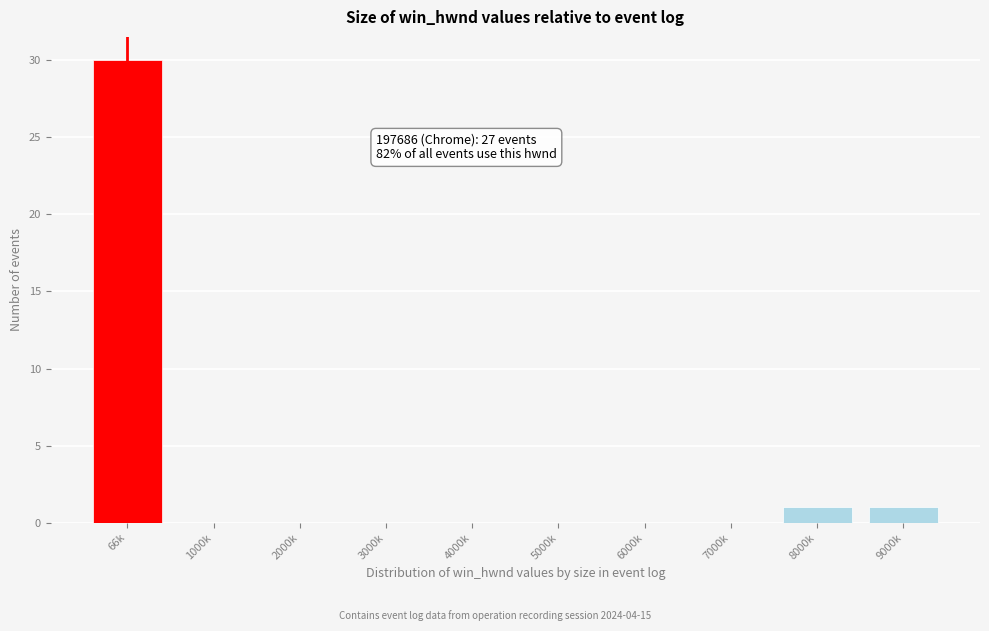

Reading left to right, extract all data points from this chart.

66k=30	1000k=0	2000k=0	3000k=0	4000k=0	5000k=0	6000k=0	7000k=0	8000k=1	9000k=1